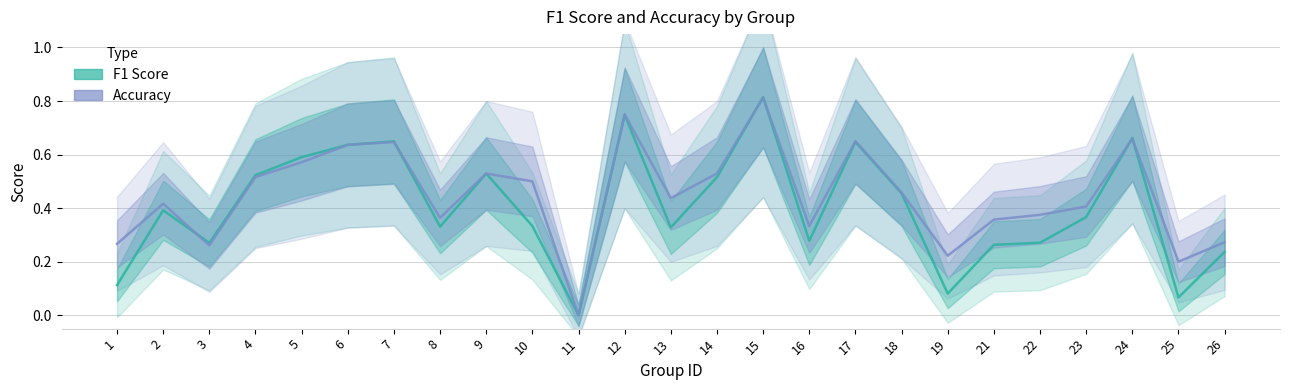

Which series has the largest total across all categories?

accuracy